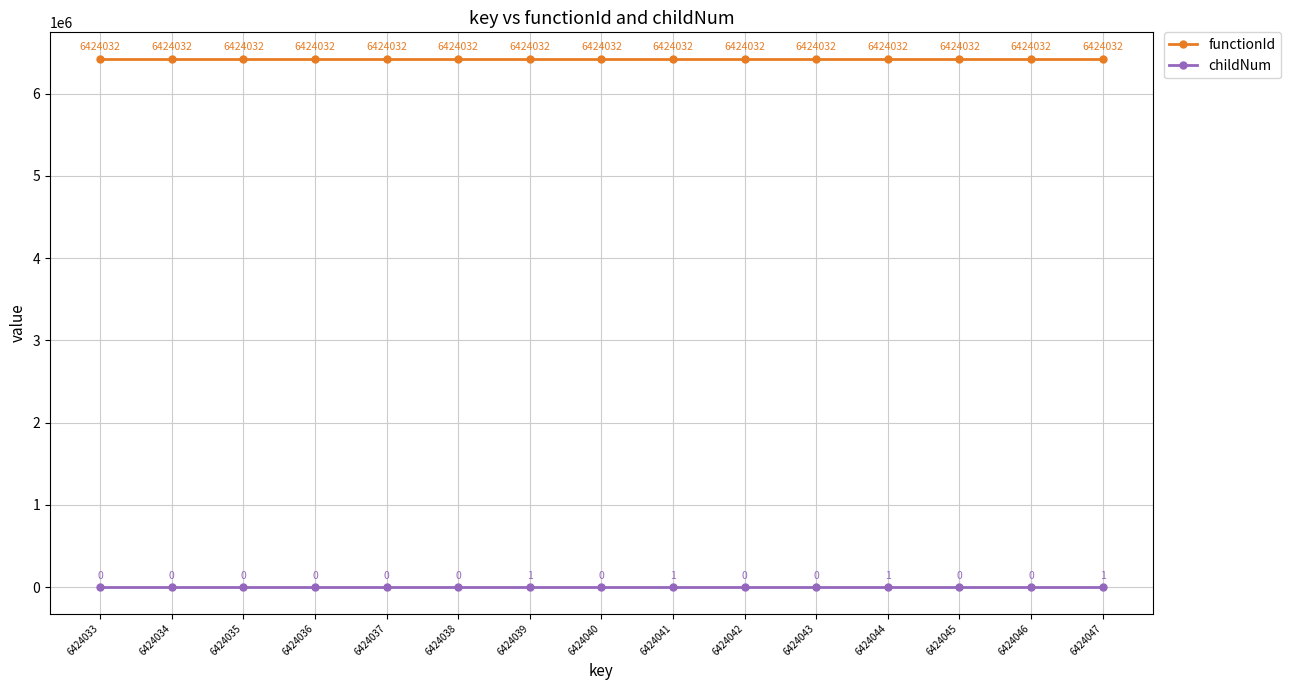

True or false: functionId has more than 2 points higher than both neighbors.

False